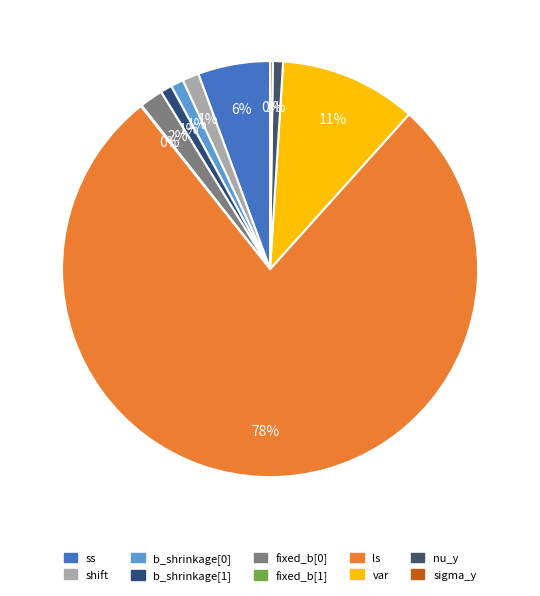

Which category has the smallest portion of the pie?

fixed_b[1]